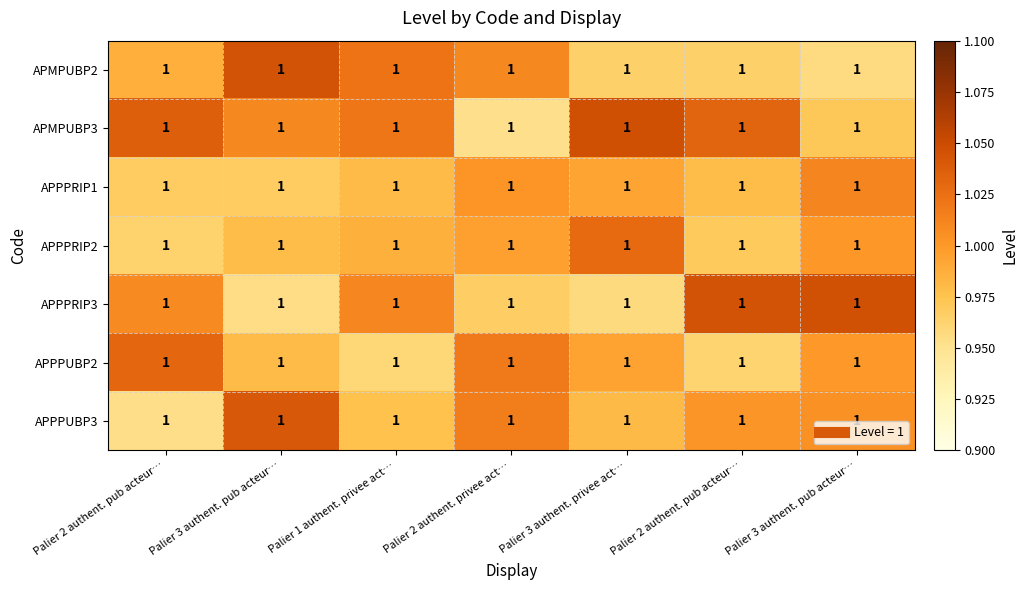

What is the sum of the APPPUBP2 values at Palier 2 authent. privee act… and Palier 2 authent. pub acteur…?

2.0